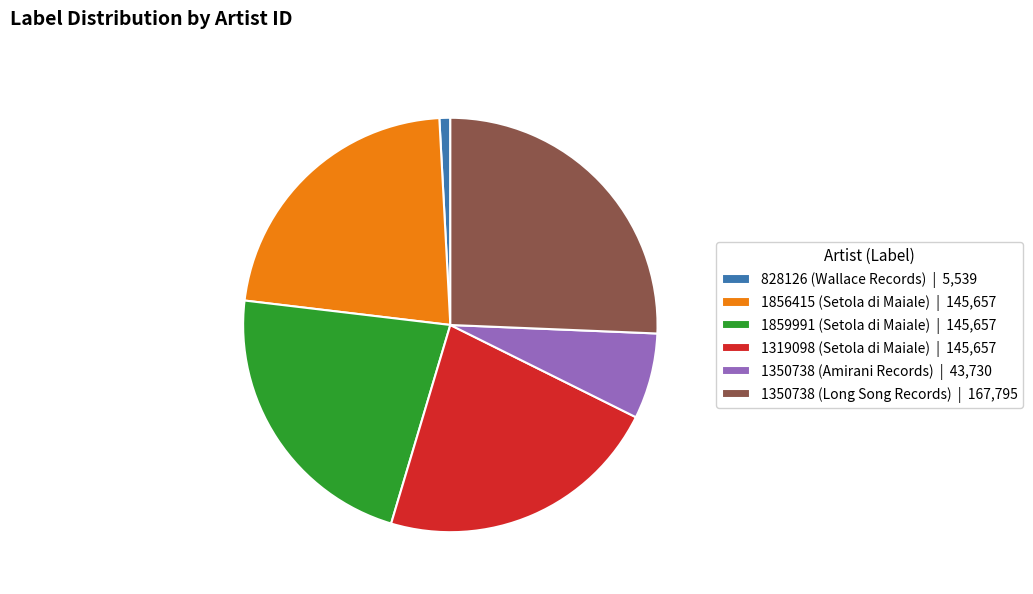

Which slice is the largest?

1350738 (Long Song Records)